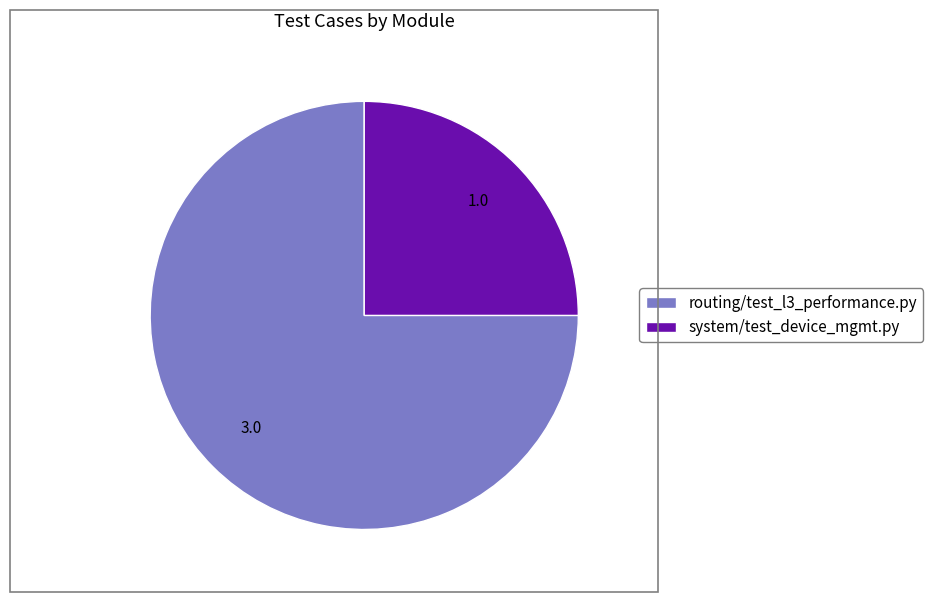

Combined, do routing/test_l3_performance.py and system/test_device_mgmt.py account for over 50%?

Yes